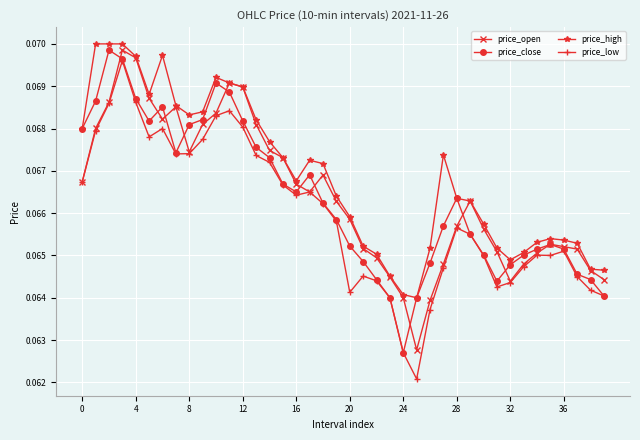

Which series has the largest total across all categories?

price_high